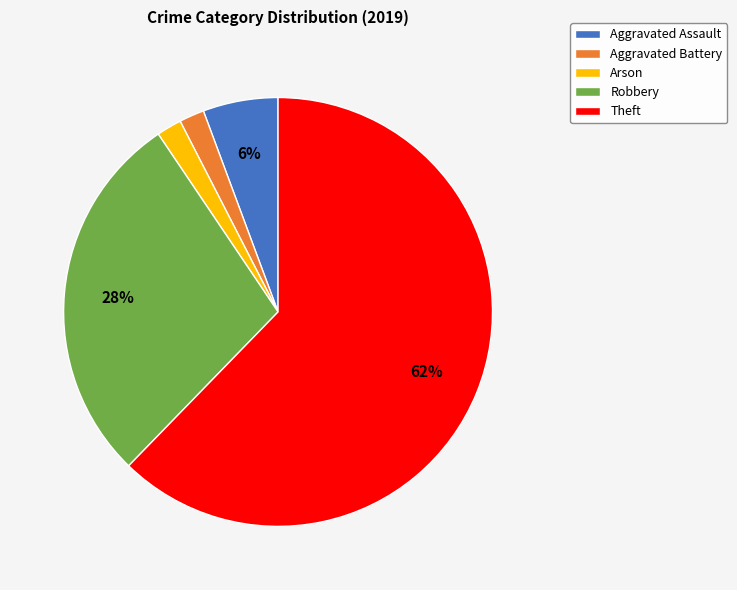

Count the number of slices in the pie.

5